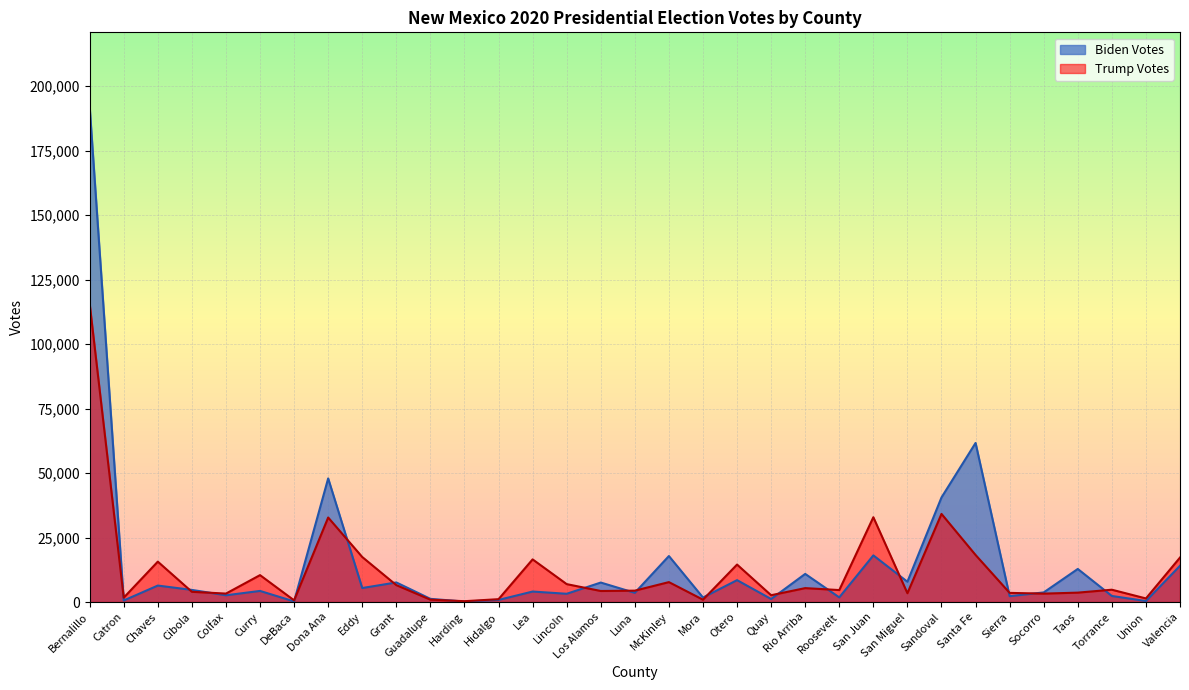

Where does the Trump Votes series first go above 4634?

Bernalillo